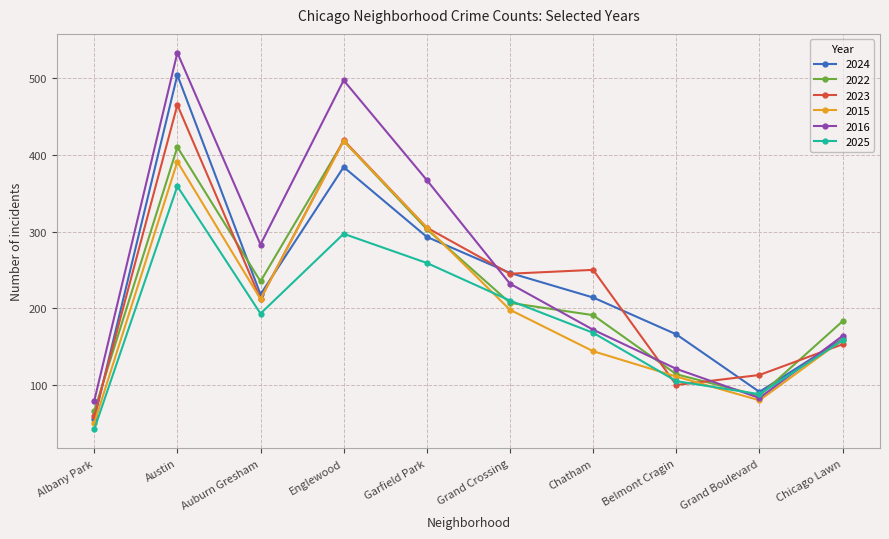

What is the label of the 5th point from the right?

Grand Crossing